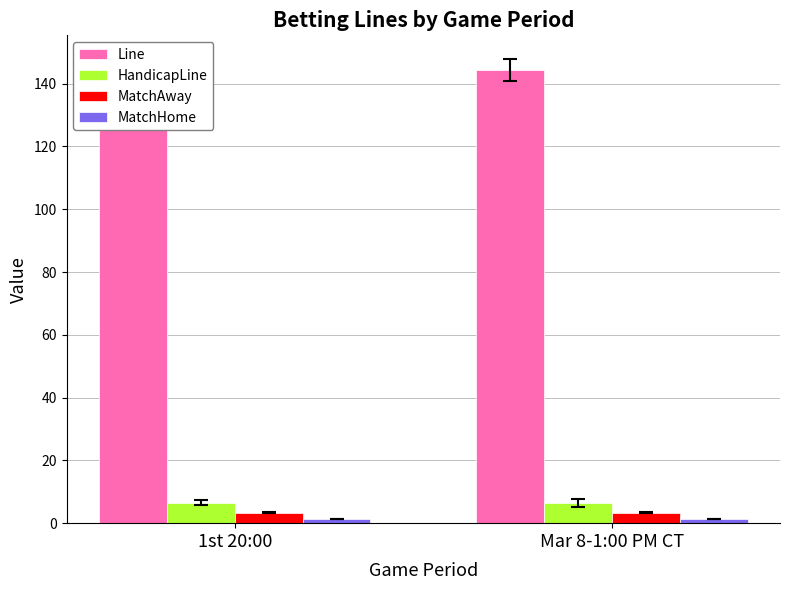

What is the sum of all MatchHome values?

2.6